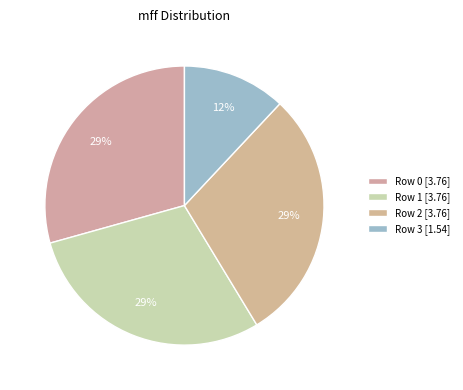

How many slices are in this pie chart?

4